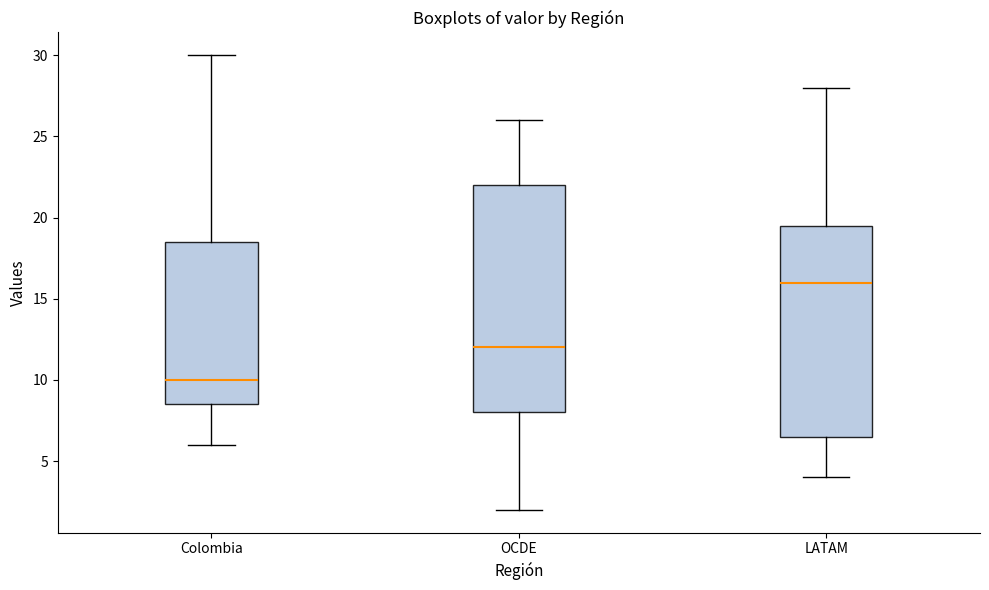

Reading left to right, transcribe this box plot: for each box, give where its median line is, the range the box spans, and where its two whiskers end, as read against the y-axis. The values are not printed on the chart, so give them approximately, as read against the axis.

Colombia: median 10.0, box 8.5 to 18.5, whiskers 6.0 to 30.0
OCDE: median 12.0, box 8.0 to 22.0, whiskers 2.0 to 26.0
LATAM: median 16.0, box 6.5 to 19.5, whiskers 4.0 to 28.0